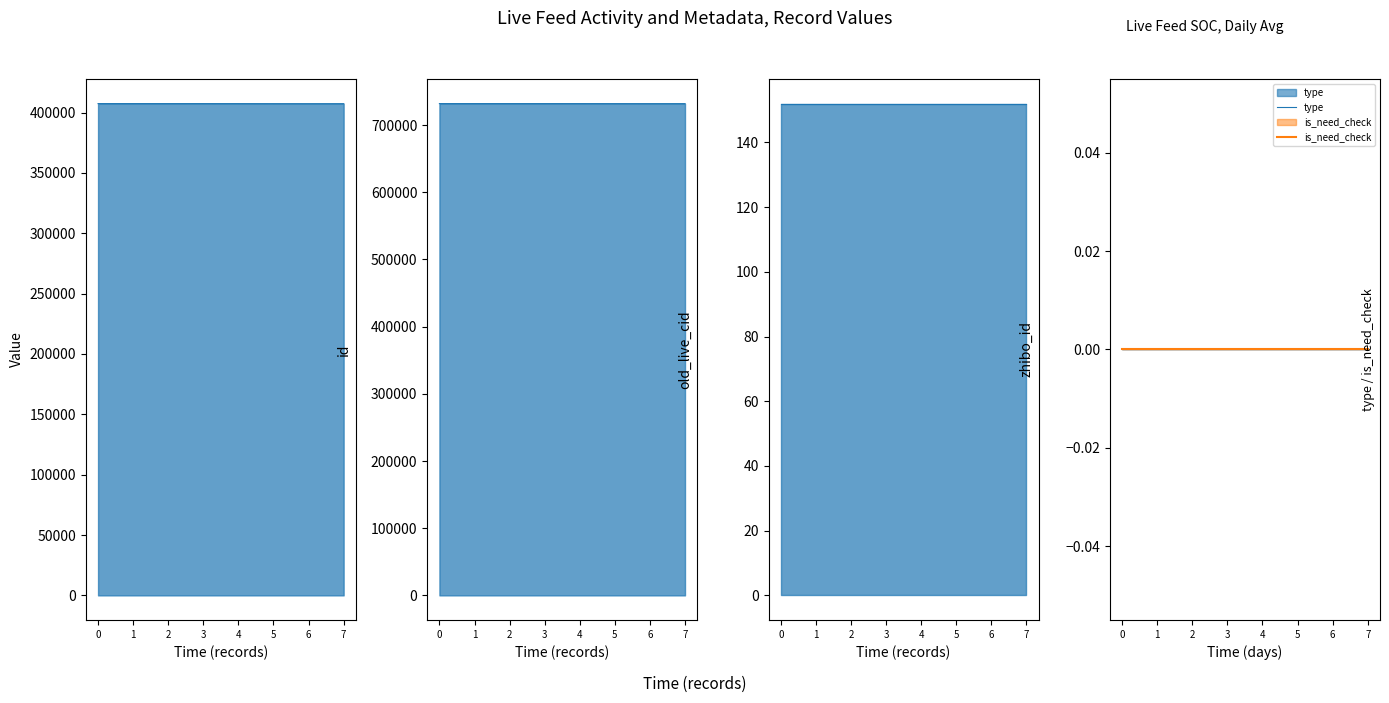

What is the sum of all id values?

3259281